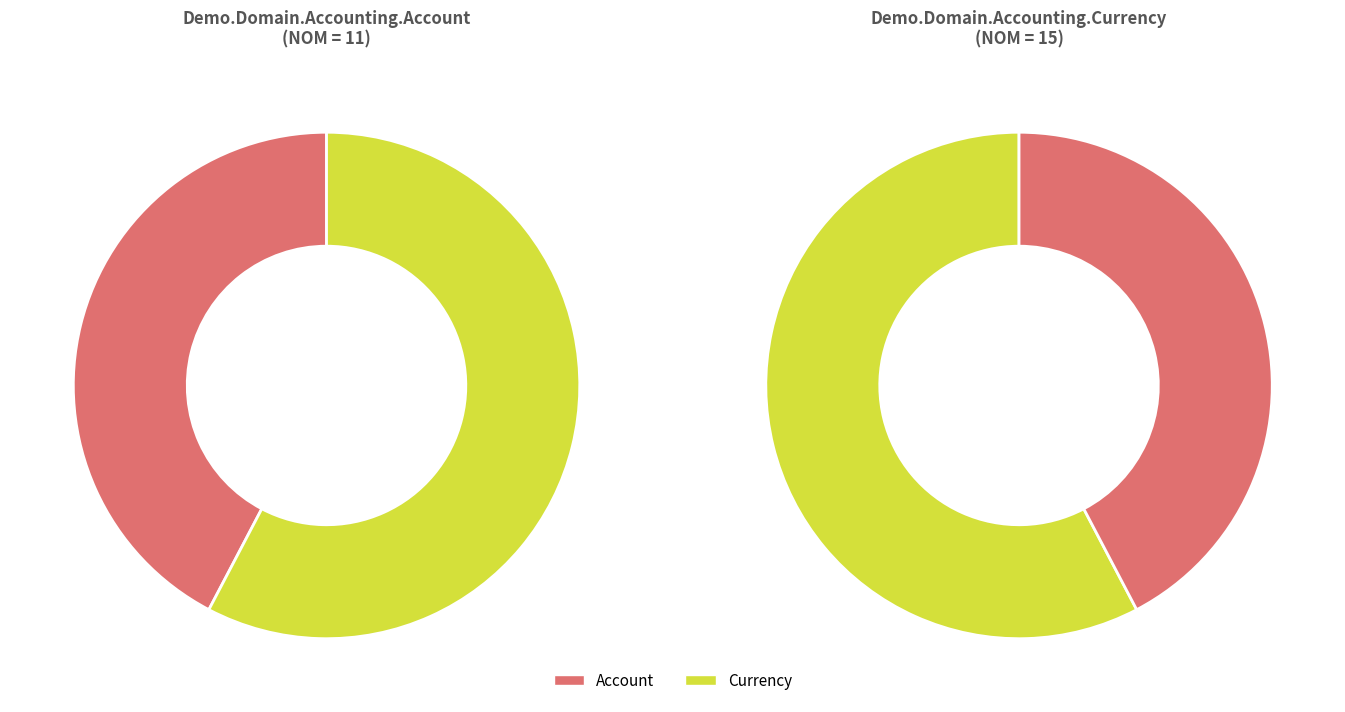

How many segments does this pie chart have?

2